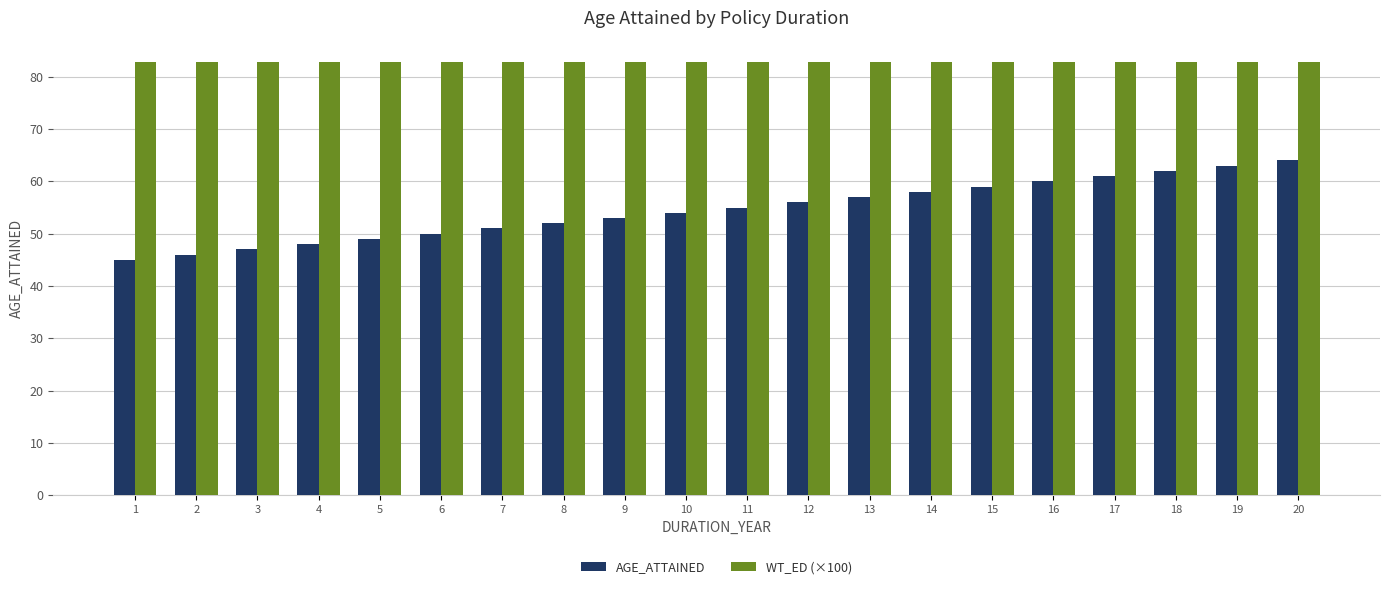

What is the value of the AGE_ATTAINED bar at the 20th from the left?

64.0